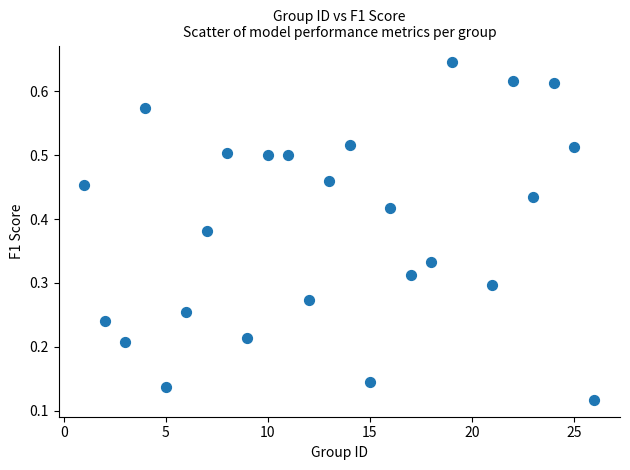

Count the number of points in this scatter plot.

25